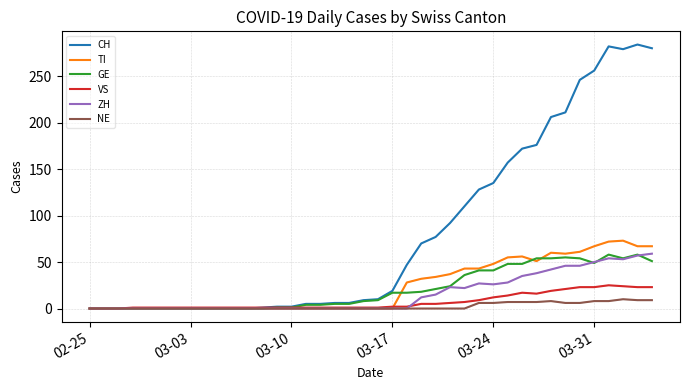

What is the maximum value for ZH?

59